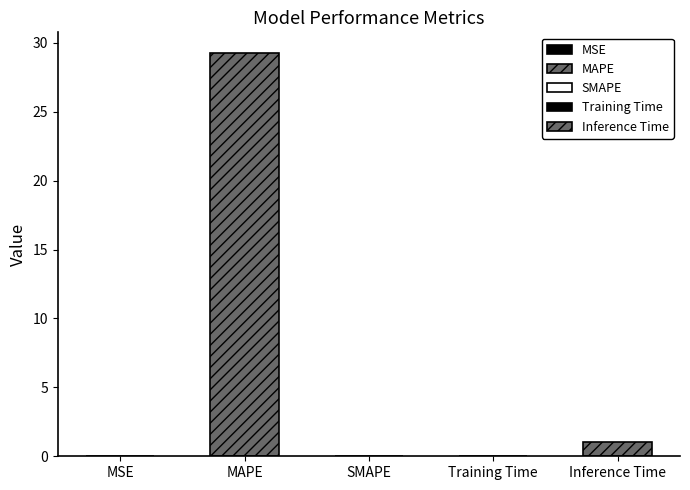

What value does the data have at MAPE?

29.3